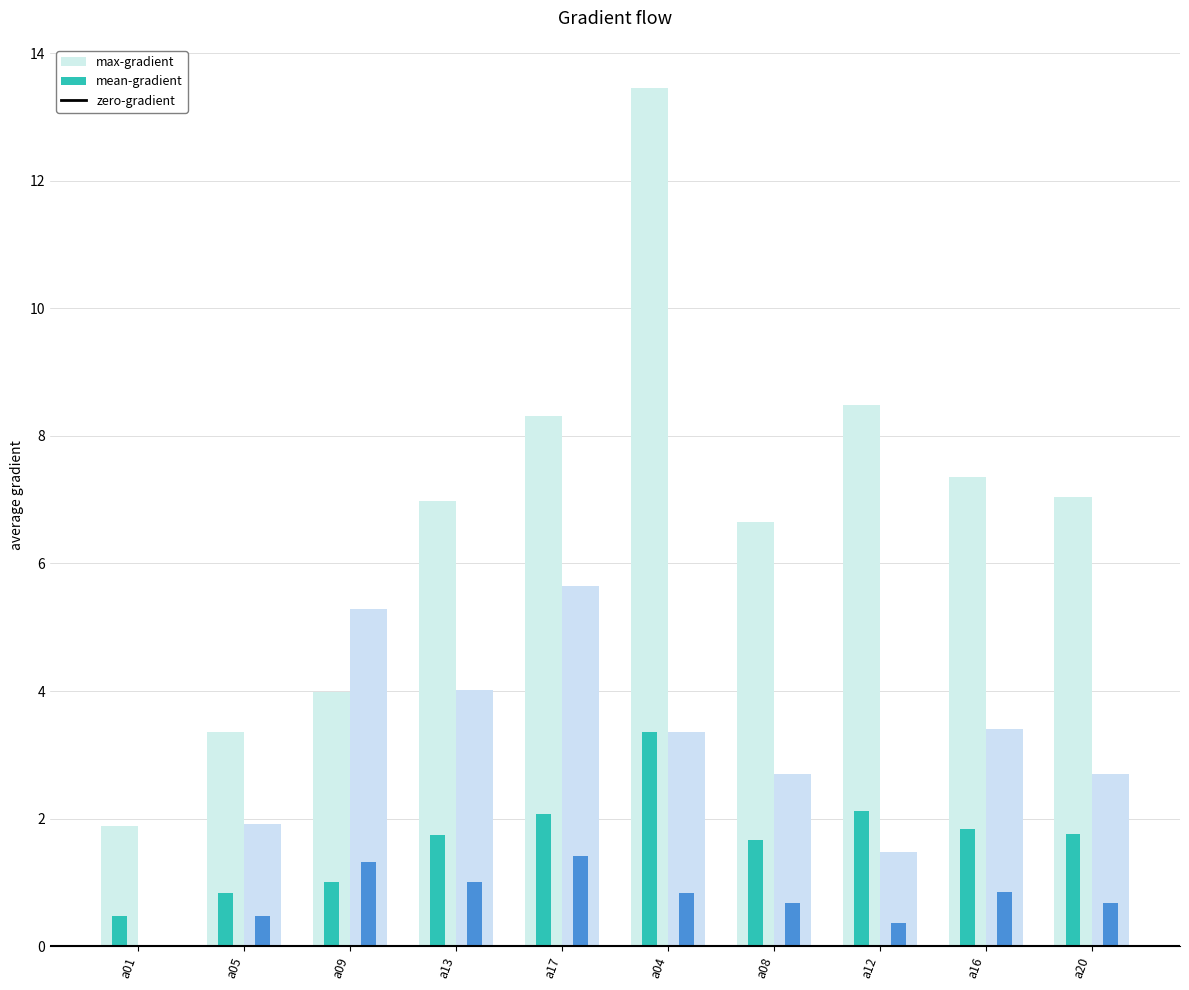

Count the number of data series in this chart.

4